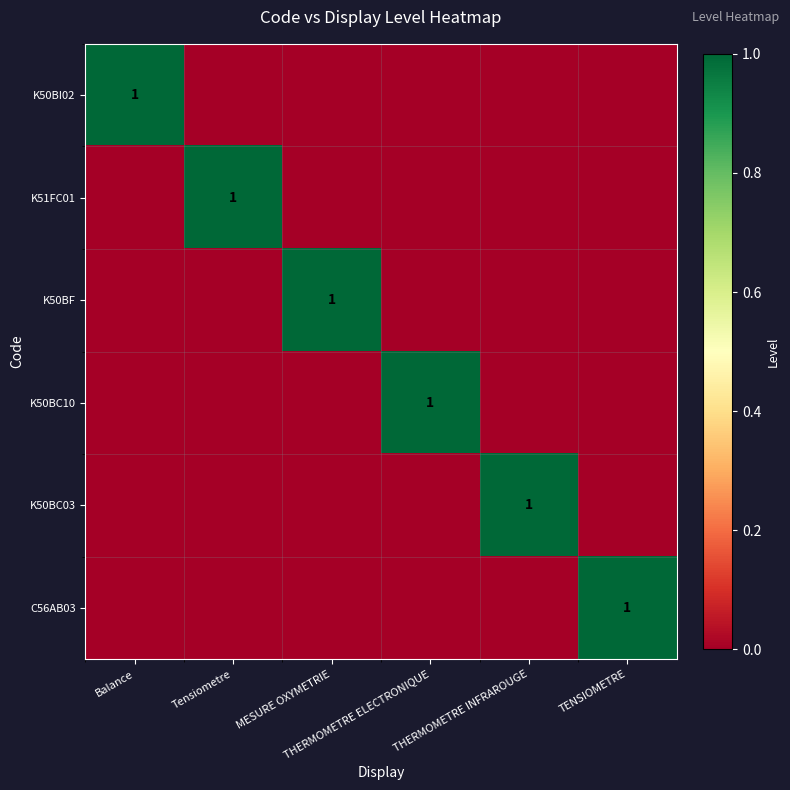

At MESURE OXYMETRIE, list the series in order from smallest to largest.

K50BI02, K51FC01, K50BC10, K50BC03, C56AB03, K50BF